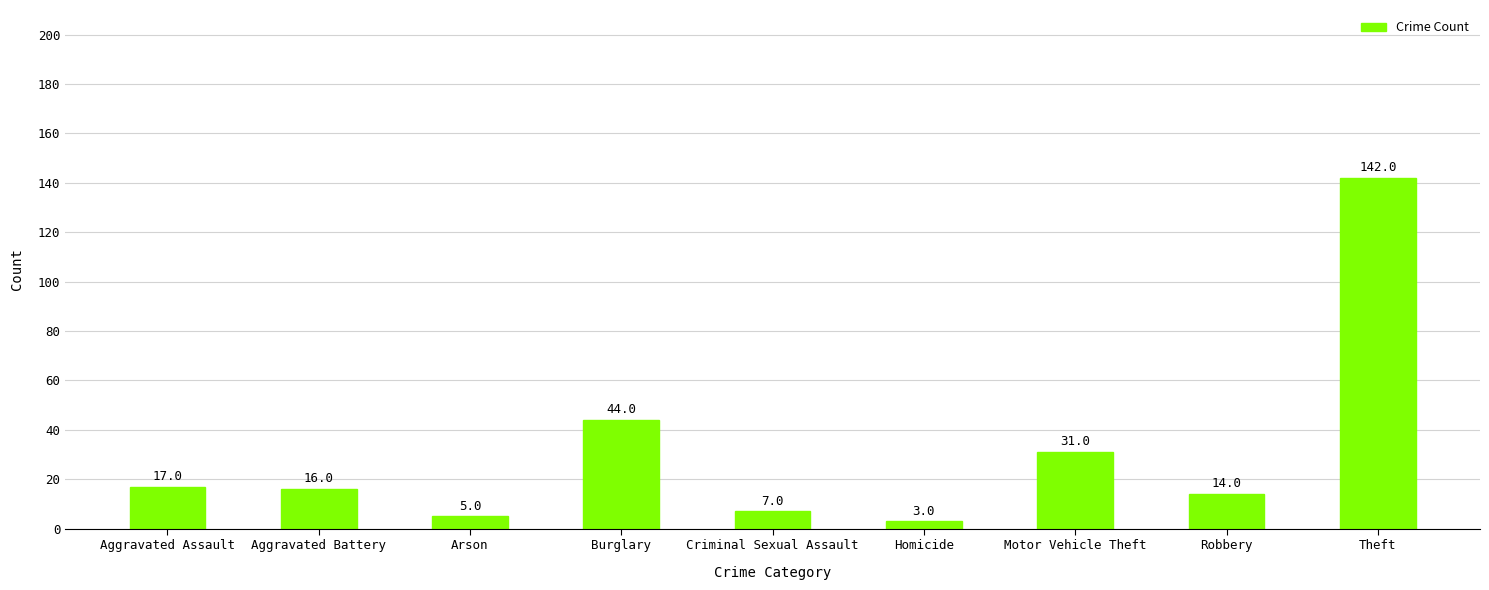

The value at Aggravated Battery is 28. True or false?

False